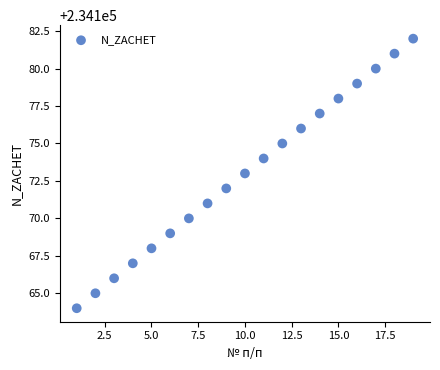

What is the range of Y values (max minus min)?

18